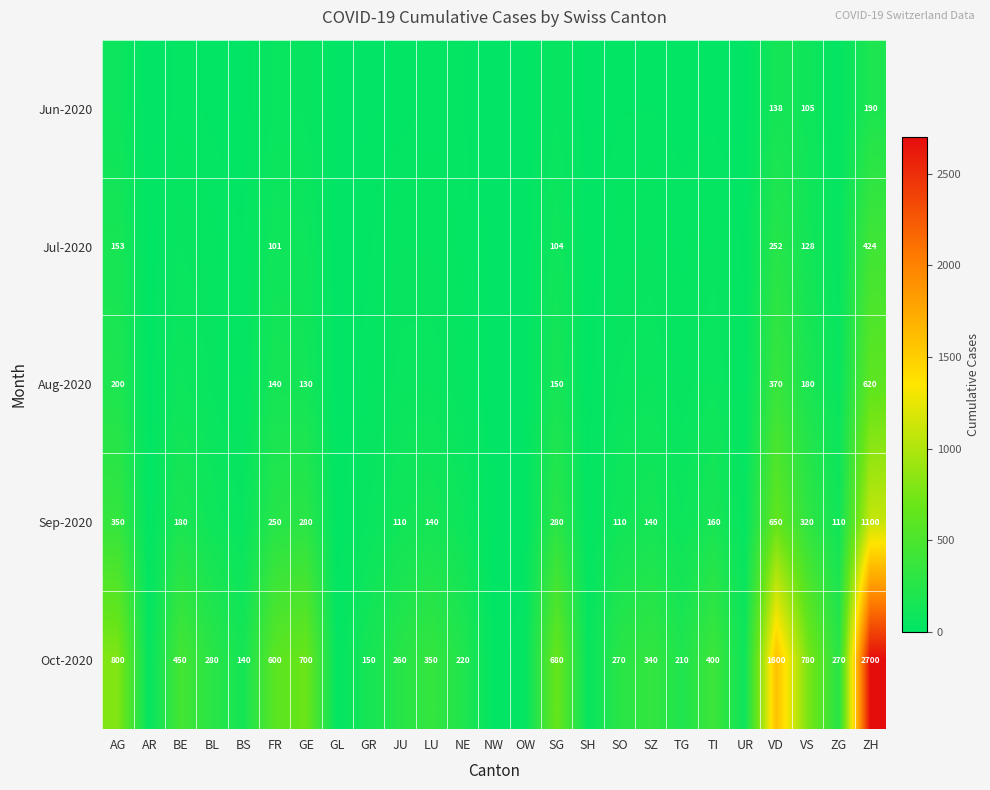

The Jul-2020 series shows 47 at FR. True or false?

False